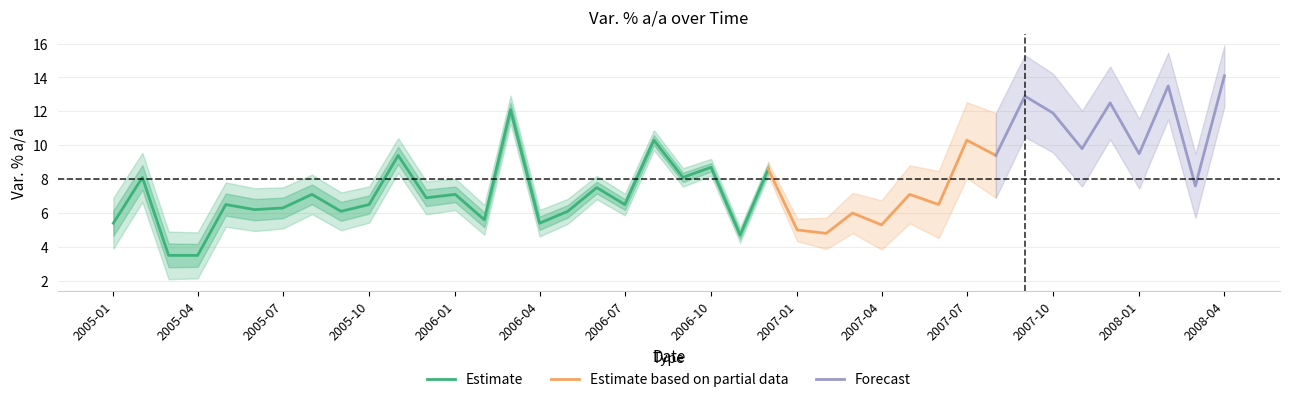

Reading left to right, transcribe all the data shown in this chart.

5.4	8.1	3.5	3.5	6.5	6.2	6.3	7.1	6.1	6.5	9.4	6.9	7.1	5.6	12.1	5.4	6.1	7.5	6.5	10.3	8.1	8.7	4.7	8.6	5.0	4.8	6.0	5.3	7.1	6.5	10.3	9.4	12.9	11.9	9.8	12.5	9.5	13.5	7.6	14.1